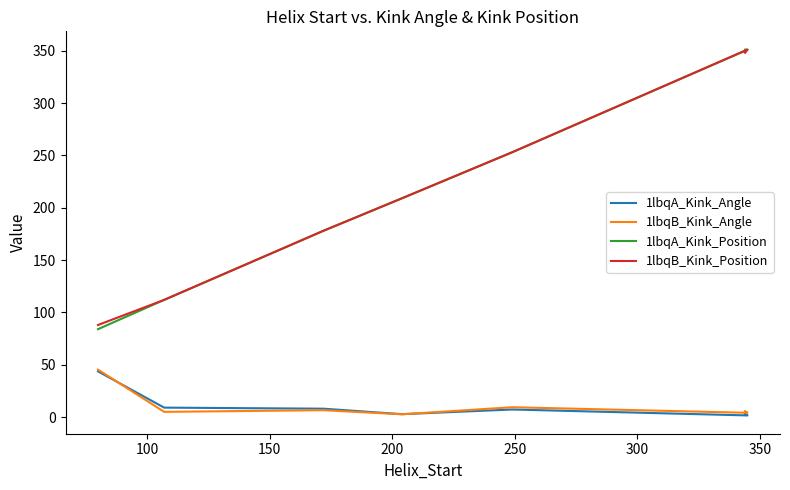

In 1lbqB_Kink_Angle, how many points are higher than both neighbors (excluding endpoints)?

2